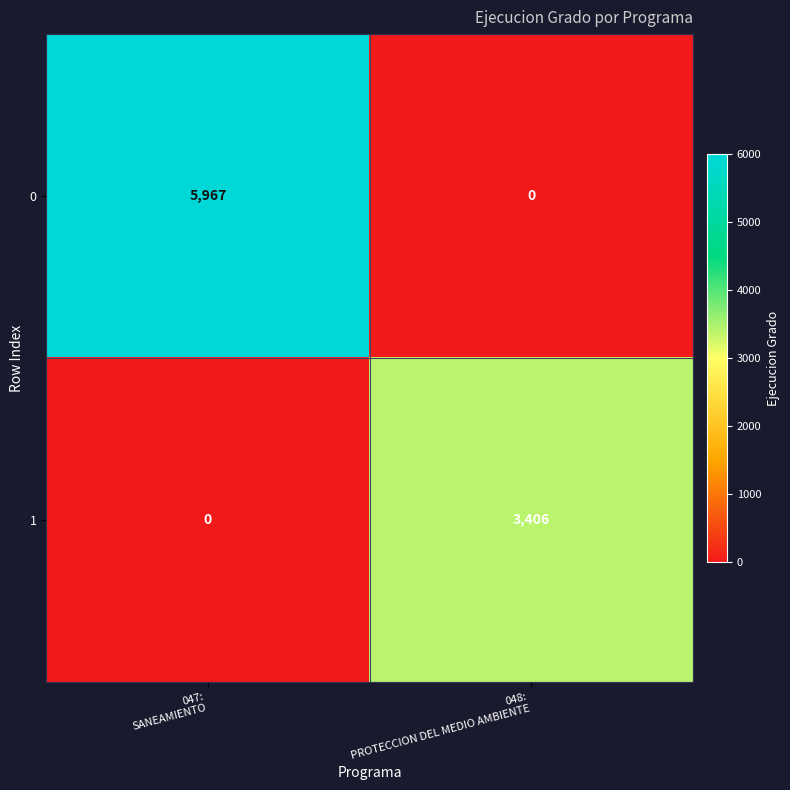

Rank the series by their average value, from lowest to highest.

1, 0